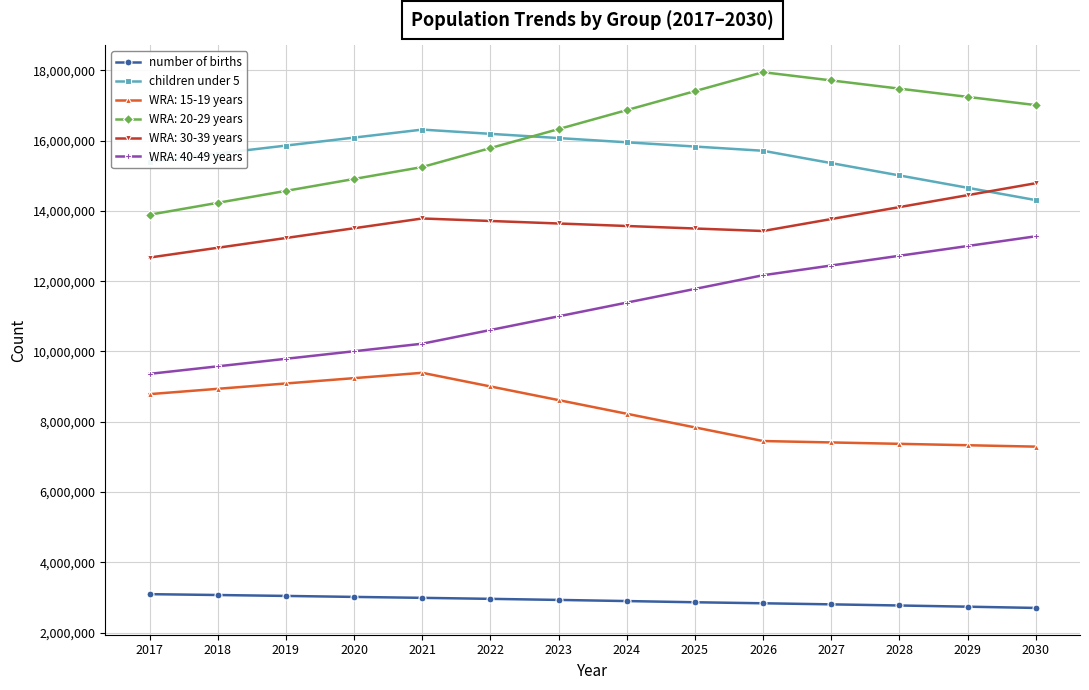

What is the spread (max minus min) of values at 2024?

13965845